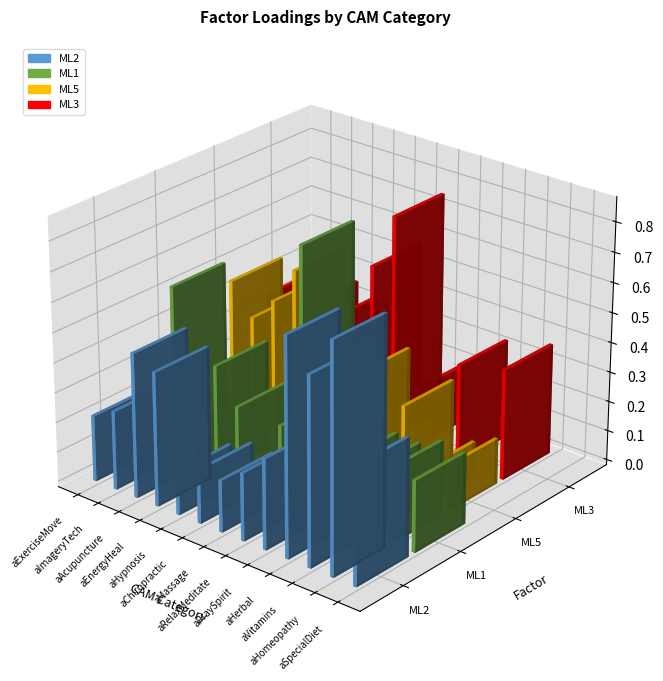

Reading left to right, what are all the values shown in this chart?

ML2: 0.2	0.3	0.5	0.4	0.1	0.2	0.2	0.2	0.3	0.7	0.6	0.8	0.4
ML1: 0.3	0.6	0.1	0.4	0.3	0.0	0.2	0.9	0.5	0.2	0.2	0.3	0.2
ML5: 0.0	0.5	0.4	0.5	0.6	0.1	0.2	0.4	0.1	0.3	0.1	0.2	0.0
ML3: 0.3	0.1	0.4	0.3	0.2	0.6	0.8	0.2	0.0	0.3	0.0	0.4	0.0